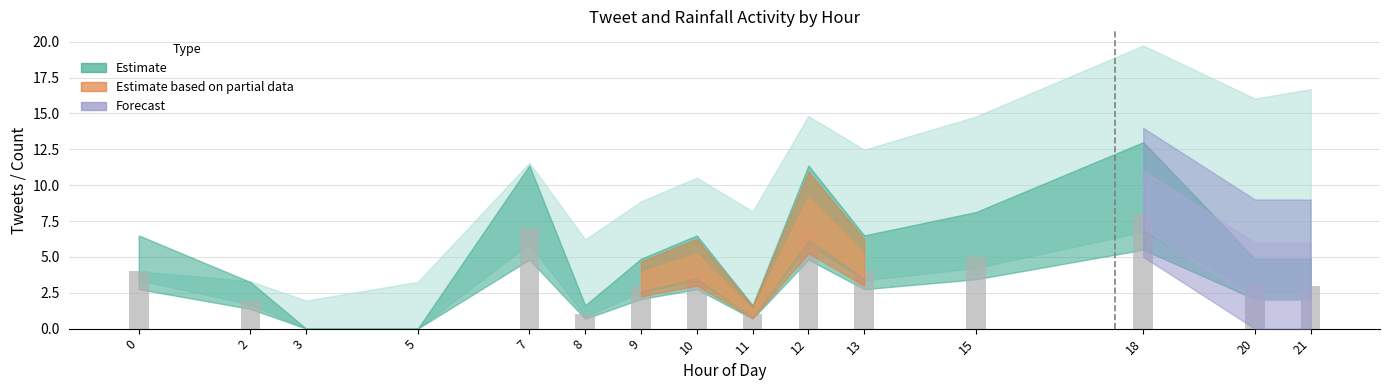

What is the change in value from 5 to 15?

+5